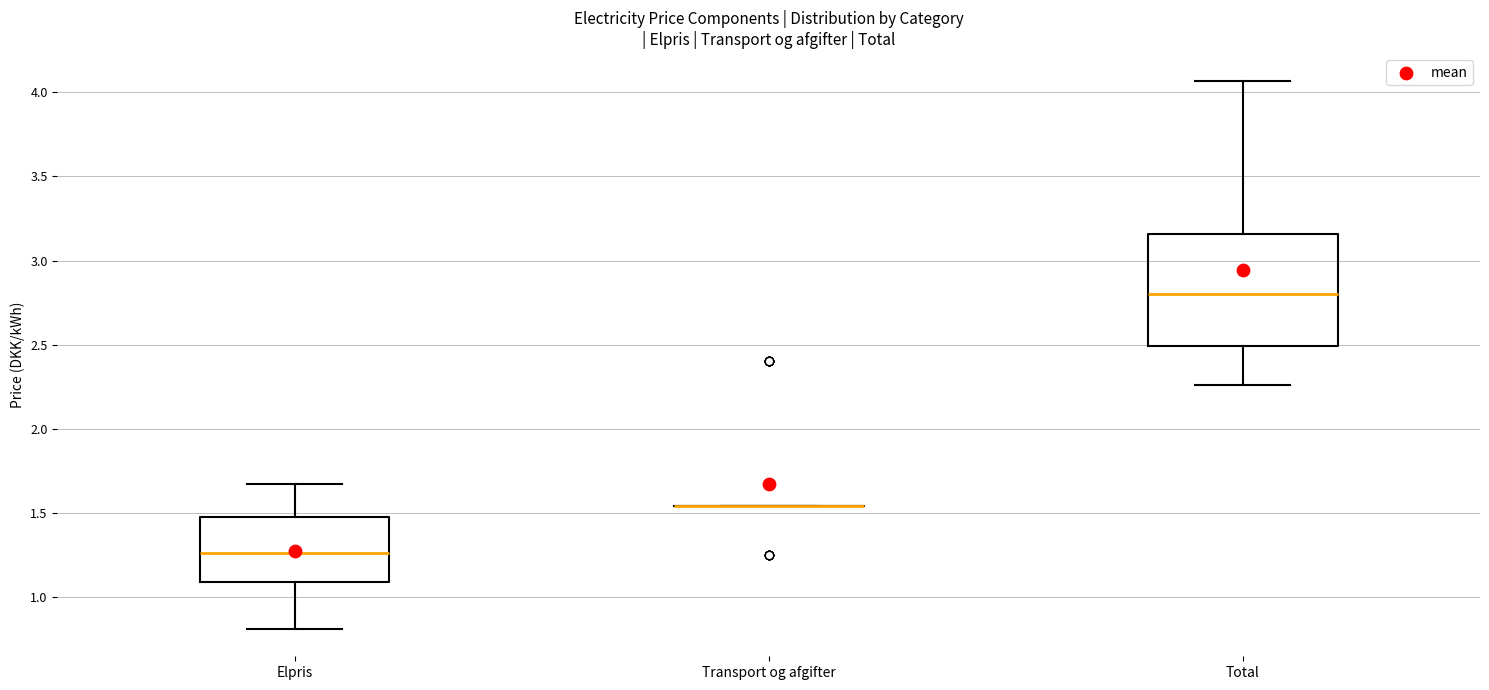

Reading left to right, transcribe this box plot: for each box, give where its median line is, the range the box spans, and where its two whiskers end, as read against the y-axis. The values are not printed on the chart, so give them approximately, as read against the axis.

Elpris: median 1.25, box 1.10 to 1.45, whiskers 0.80 to 1.65
Transport og afgifter: box collapsed to a line at 1.55, whiskers 1.55 to 1.55
Total: median 2.80, box 2.50 to 3.15, whiskers 2.25 to 4.05